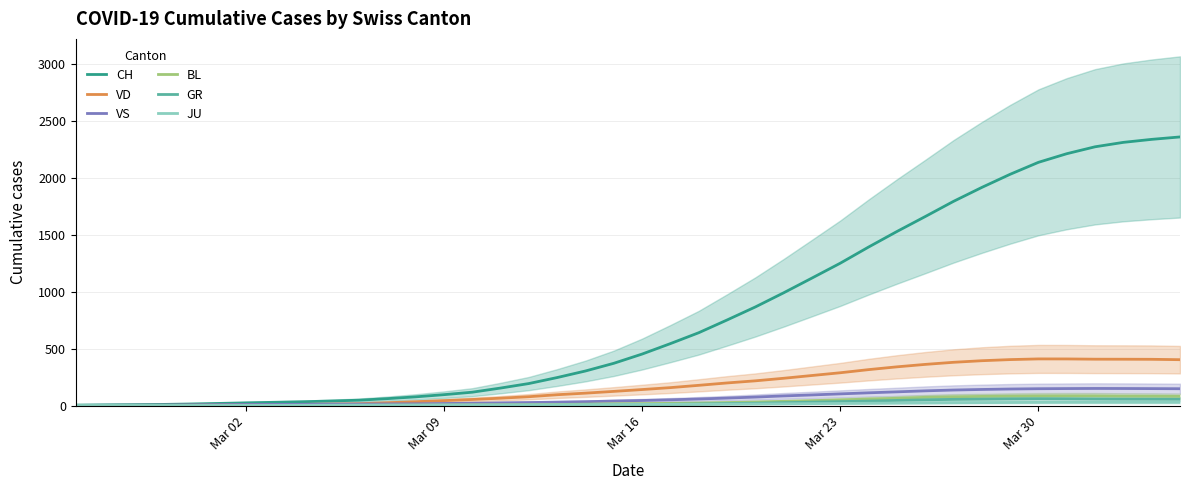

What is the highest value of the VD series?

409.3